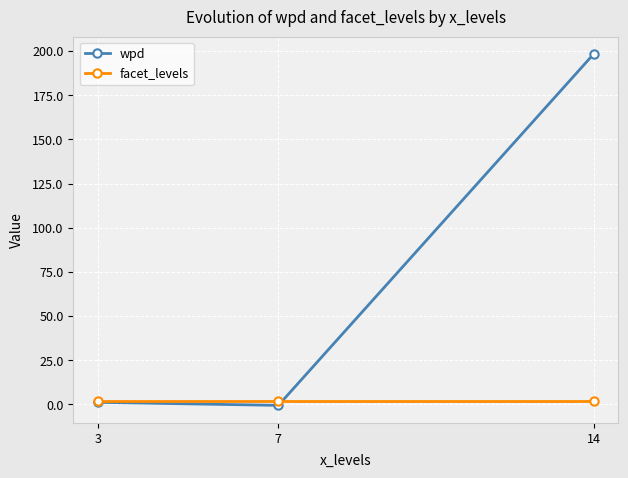

Is it true that wpd equals -0.5 at 7?

True